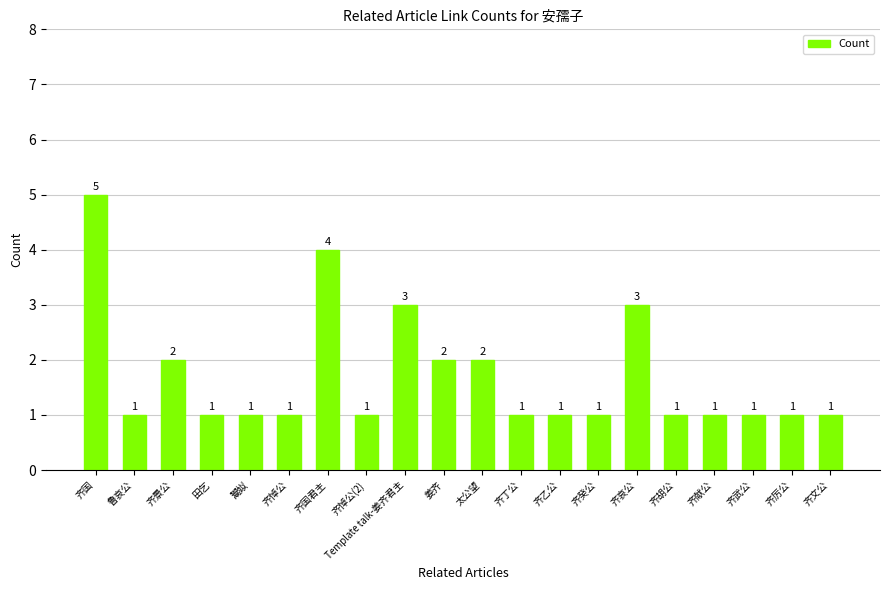

Count the values in the range 1 to 2.

16